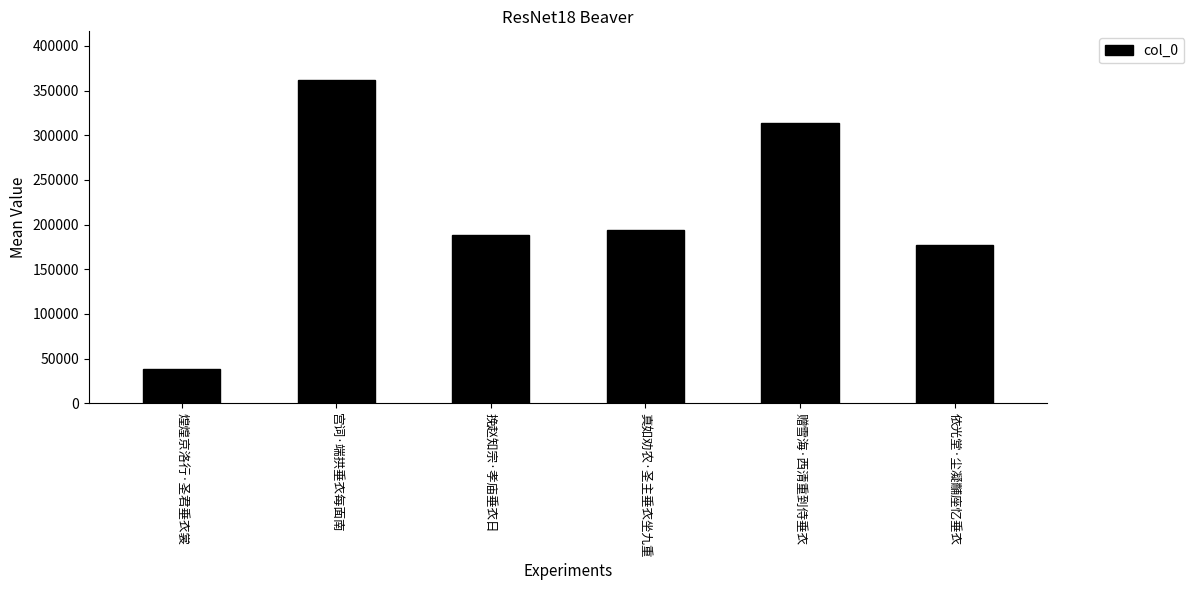

What value does the data have at 挽赵知宗·孝庙垂衣日?

187888